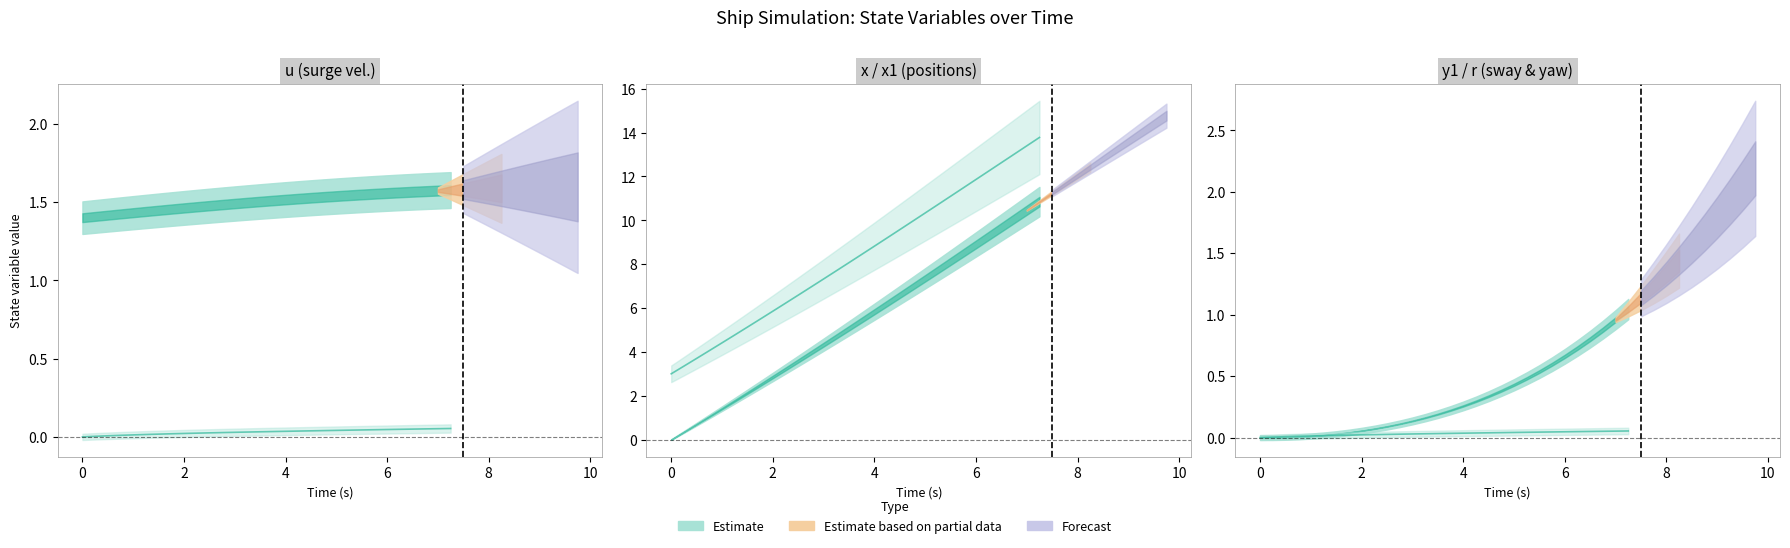

How many lines are shown in the chart?

2